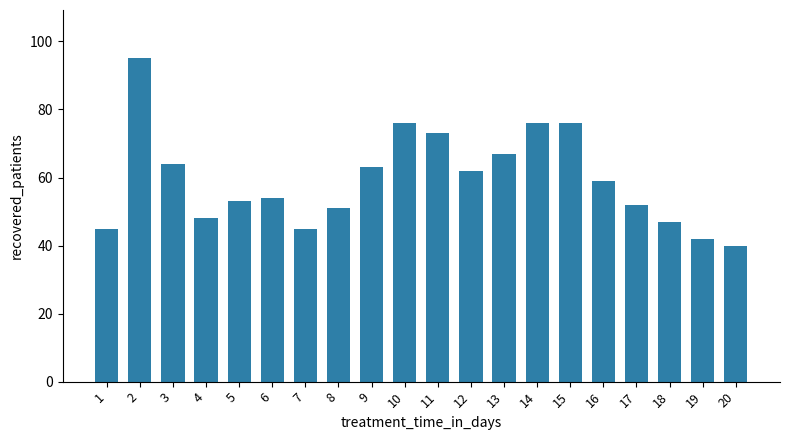

Is it true that the value at 2 is 168?

False